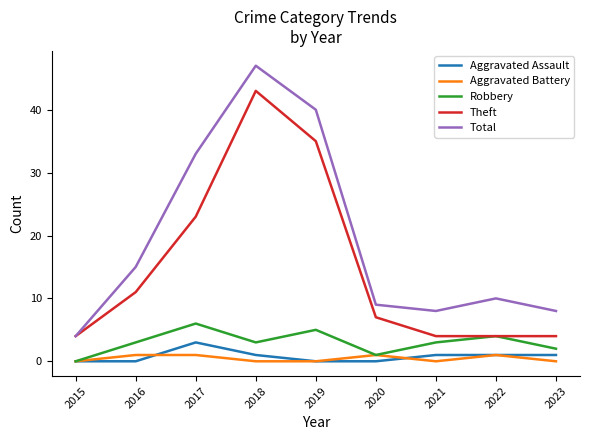

Which series has the largest range (max minus min)?

Total